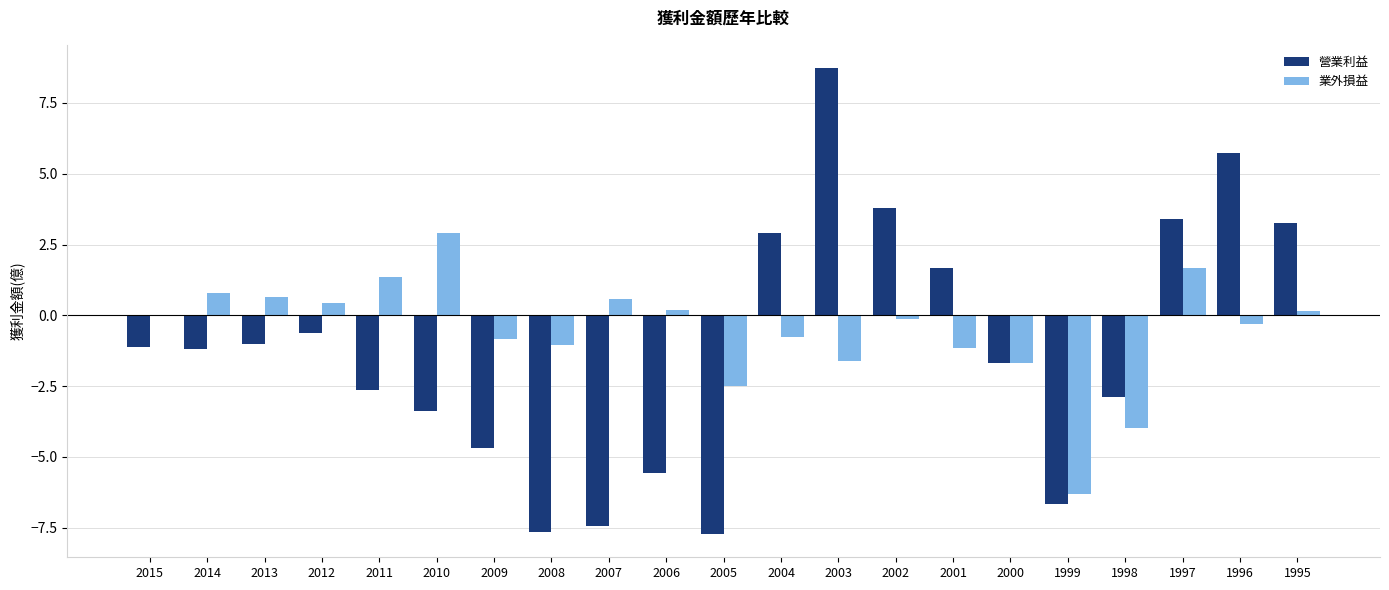

At which category is the sum across all series the highest?

2003